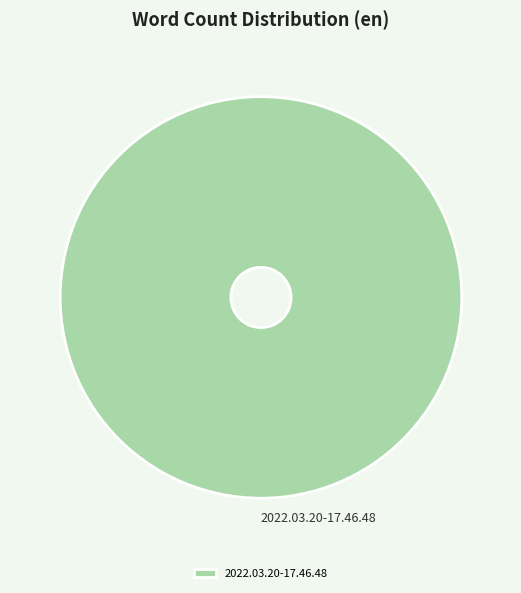

True or false: 2022.03.20-17.46.48 accounts for 100% of the total.

True